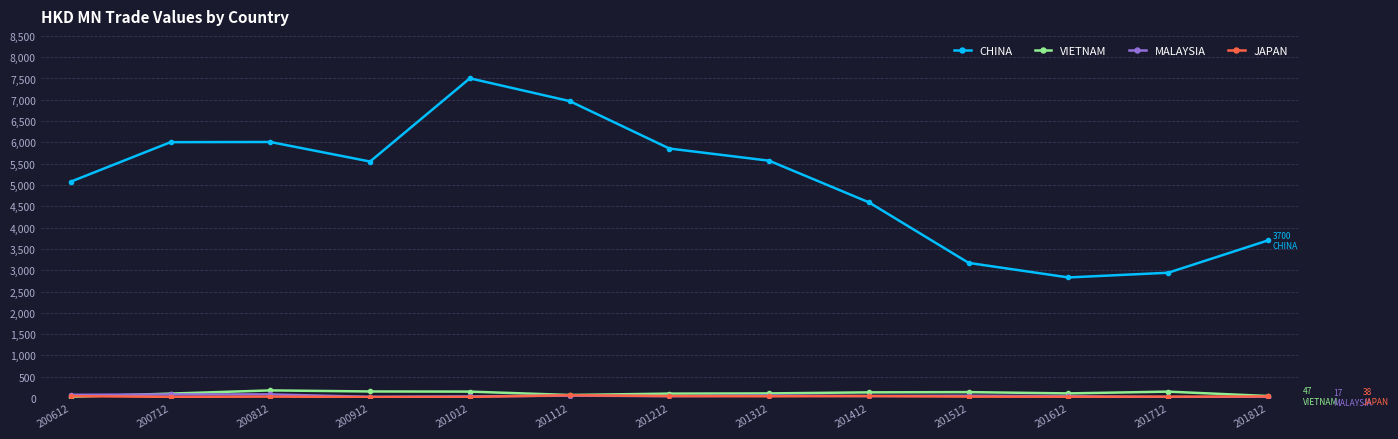

True or false: VIETNAM and CHINA intersect in this chart.

False